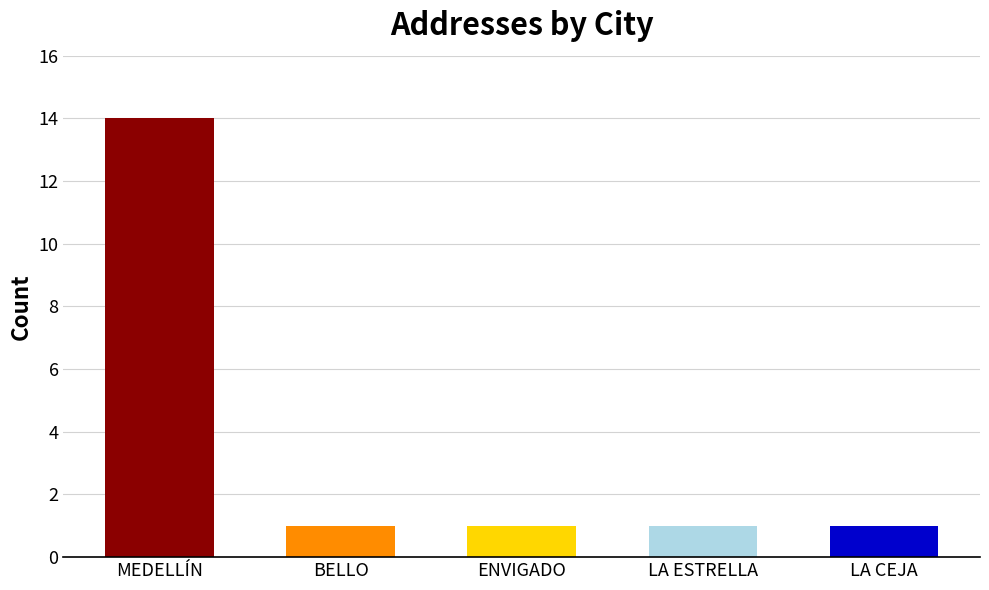

What is the minimum value shown in the chart?

1